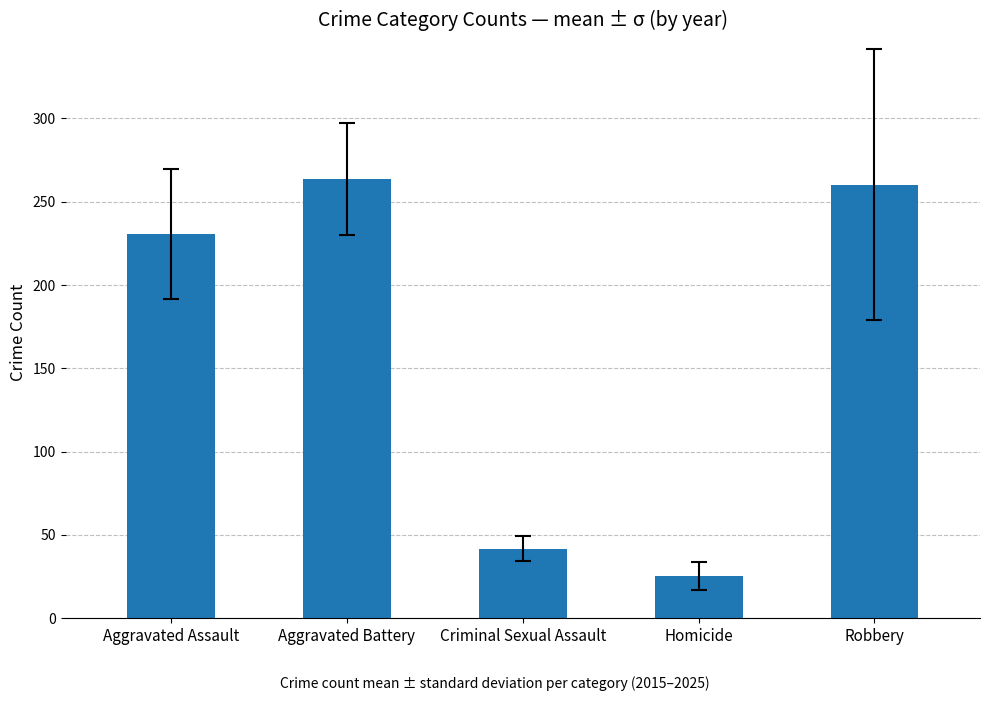

Reading right to left, what are all the values shown in this chart?

260.3	25.6	41.7	263.7	230.6